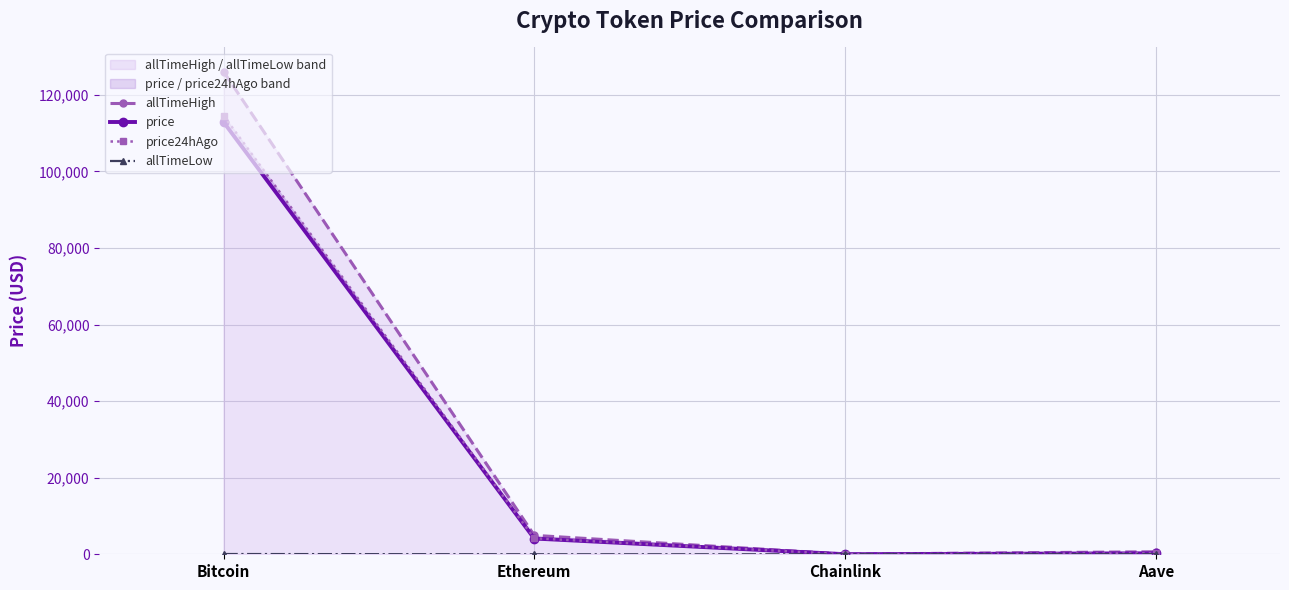

Reading left to right, what are all the values shown in this chart?

allTimeHigh: Bitcoin=126080.0	Ethereum=4946.1	Chainlink=52.7	Aave=661.7
price: Bitcoin=112888.0	Ethereum=4115.1	Chainlink=19.1	Aave=253.4
price24hAgo: Bitcoin=114572.0	Ethereum=4181.2	Chainlink=19.6	Aave=253.7
allTimeLow: Bitcoin=67.8	Ethereum=0.4	Chainlink=0.1	Aave=26.0